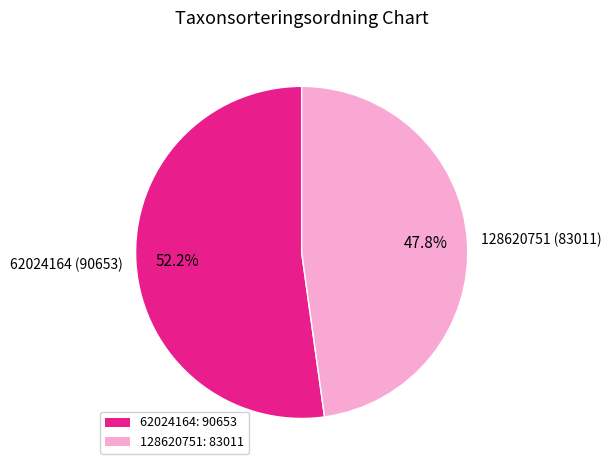

Which slice represents more than half of the pie?

62024164